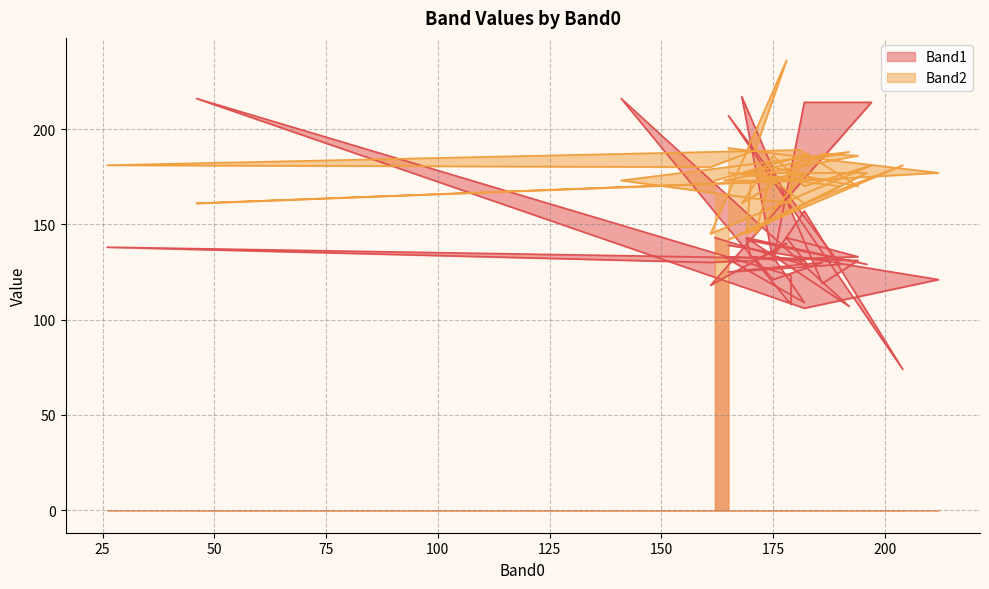

What is the sum of the Band1 values at 26 and 175?

271